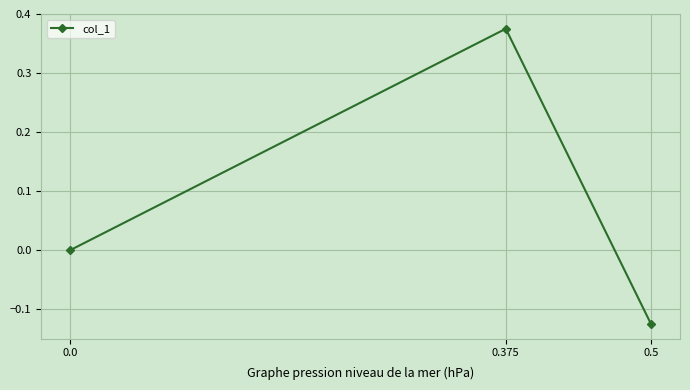

What is the difference between the values at 0.5 and 0.0?

0.1